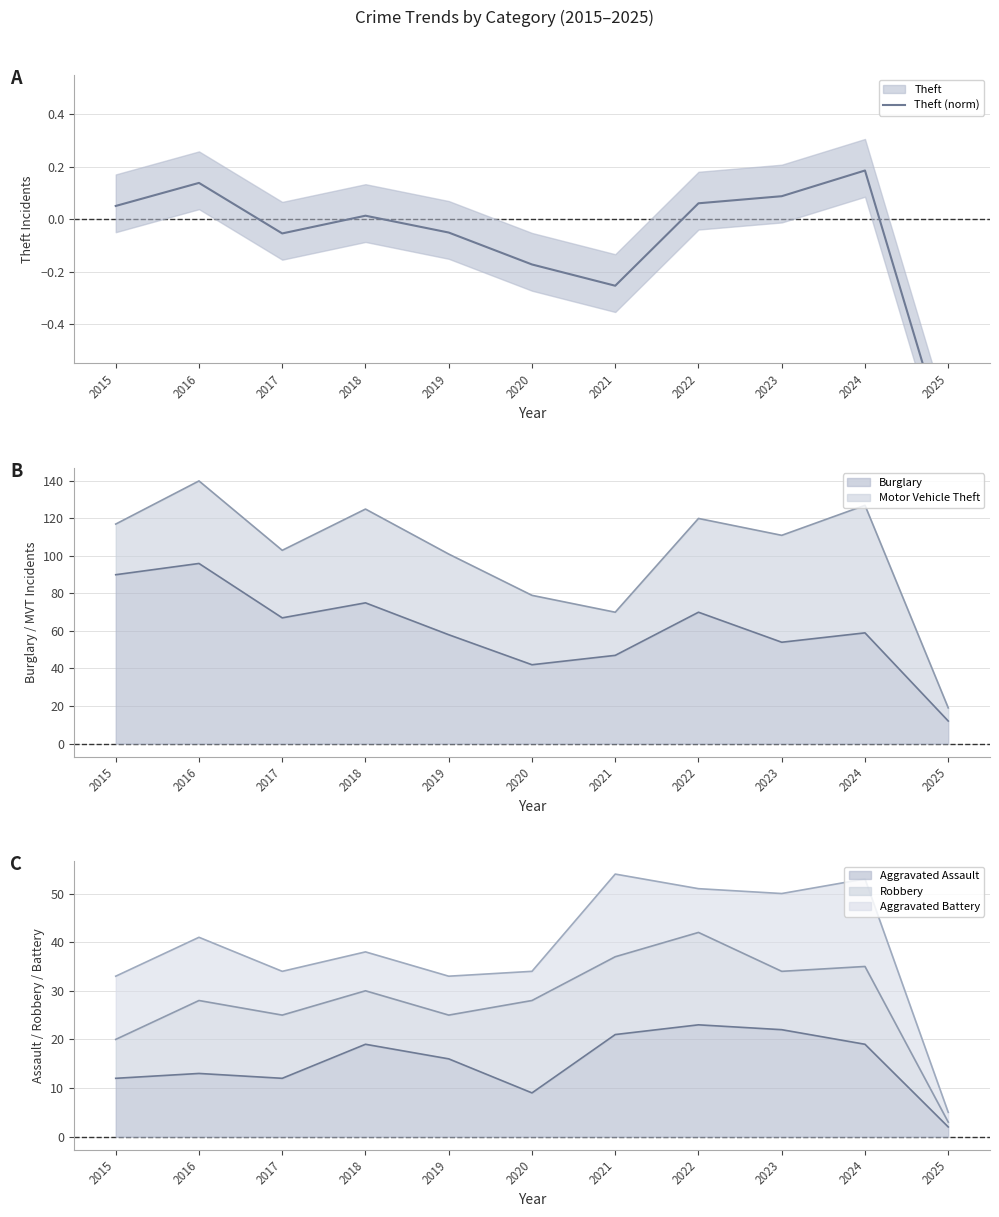

Does the chart display data point markers on the line(s)?

No